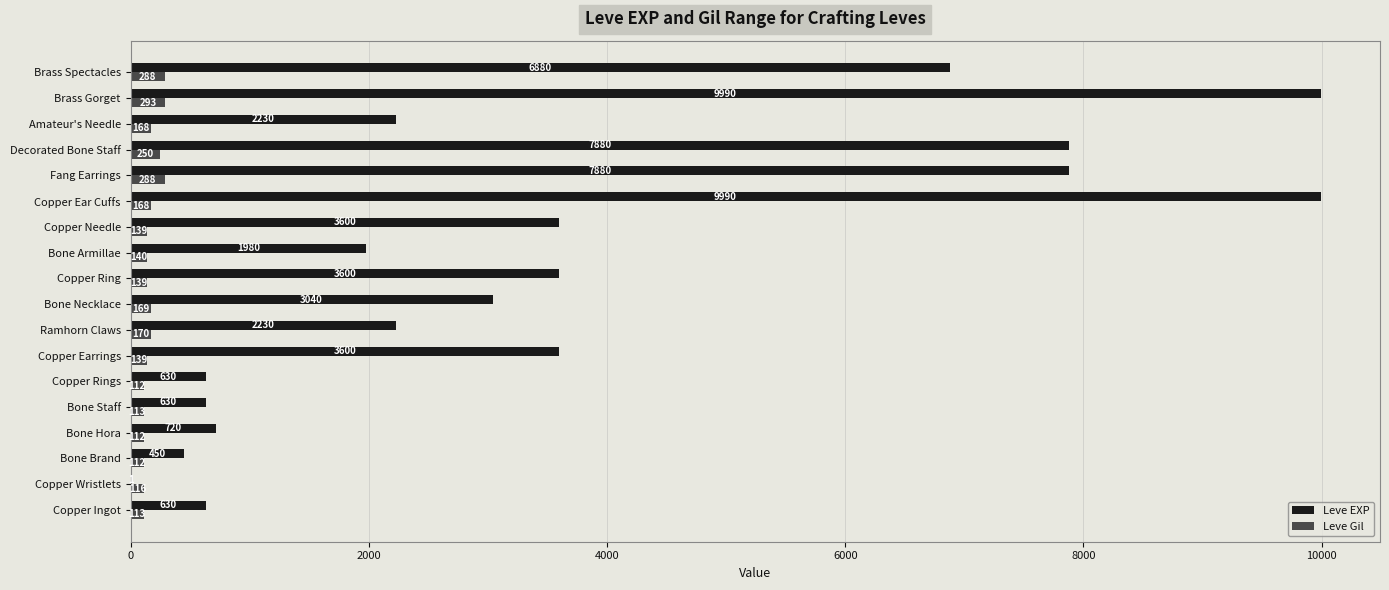

True or false: Leve EXP has a value of 630 at Bone Staff.

True